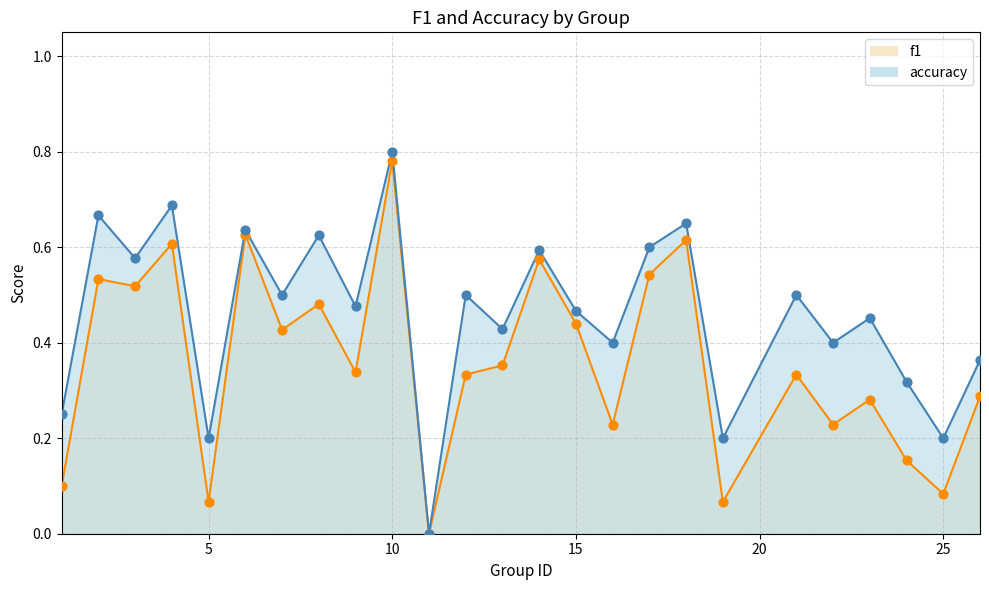

At which category is the sum across all series the highest?

10